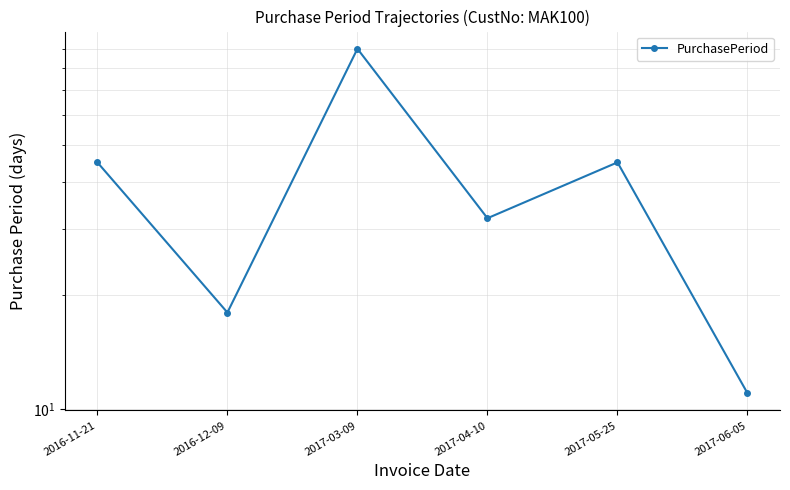

List the labels in order of value, largest first.

2017-03-09, 2016-11-21, 2017-05-25, 2017-04-10, 2016-12-09, 2017-06-05